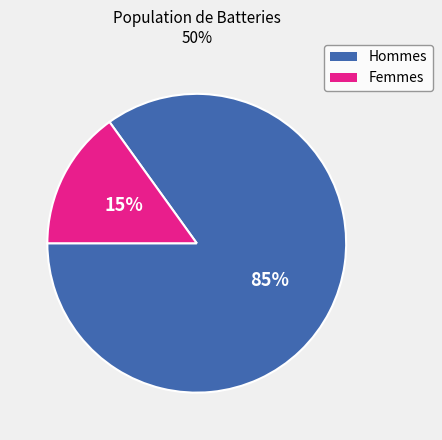

Is there a majority slice in this chart?

Yes